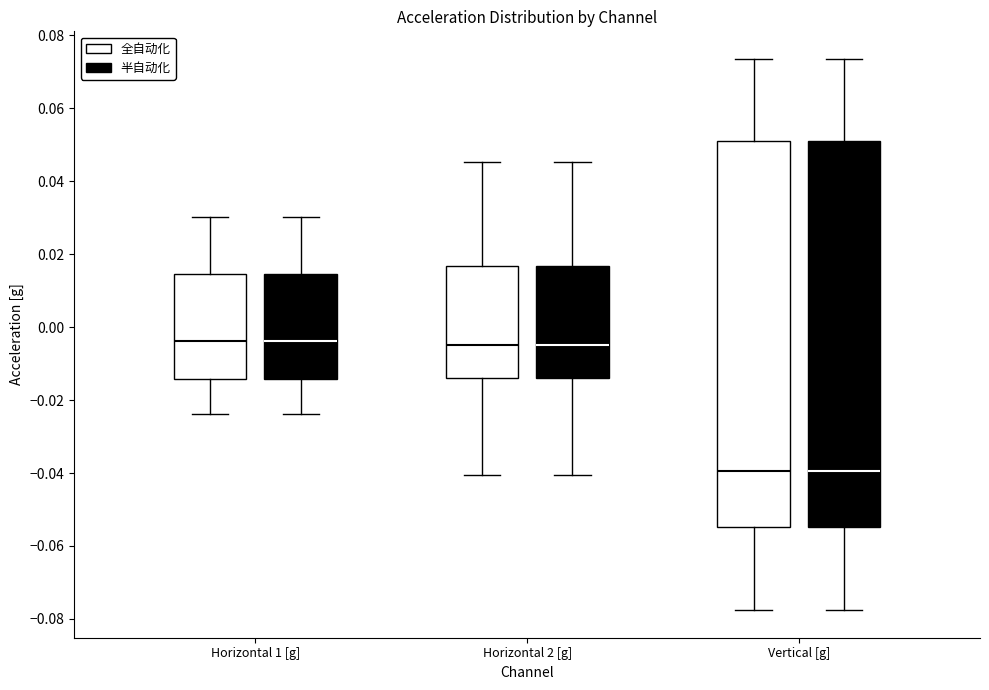

Reading left to right, transcribe this box plot: for each box, give where its median line is, the range the box spans, and where its two whiskers end, as read against the y-axis. The values are not printed on the chart, so give them approximately, as read against the axis.

Horizontal 1 [g] (全自动化): median -0.004, box -0.014 to 0.014, whiskers -0.024 to 0.030
Horizontal 1 [g] (半自动化): median -0.004, box -0.014 to 0.014, whiskers -0.024 to 0.030
Horizontal 2 [g] (全自动化): median -0.004, box -0.014 to 0.016, whiskers -0.040 to 0.046
Horizontal 2 [g] (半自动化): median -0.004, box -0.014 to 0.016, whiskers -0.040 to 0.046
Vertical [g] (全自动化): median -0.040, box -0.054 to 0.050, whiskers -0.078 to 0.074
Vertical [g] (半自动化): median -0.040, box -0.054 to 0.050, whiskers -0.078 to 0.074